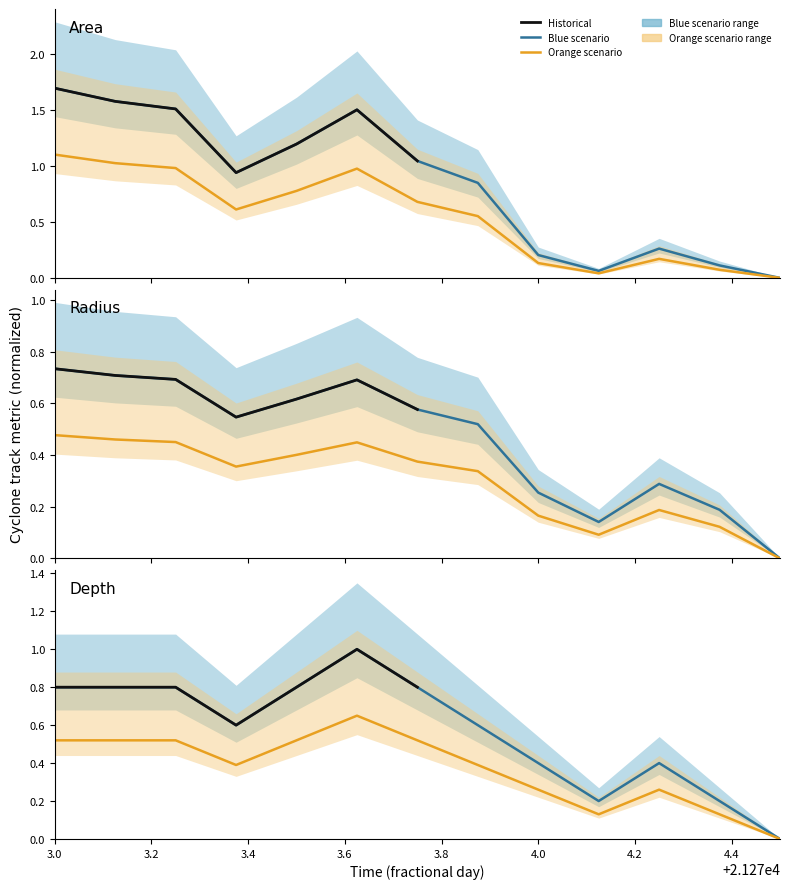

What position from the left is 21274.25?

11